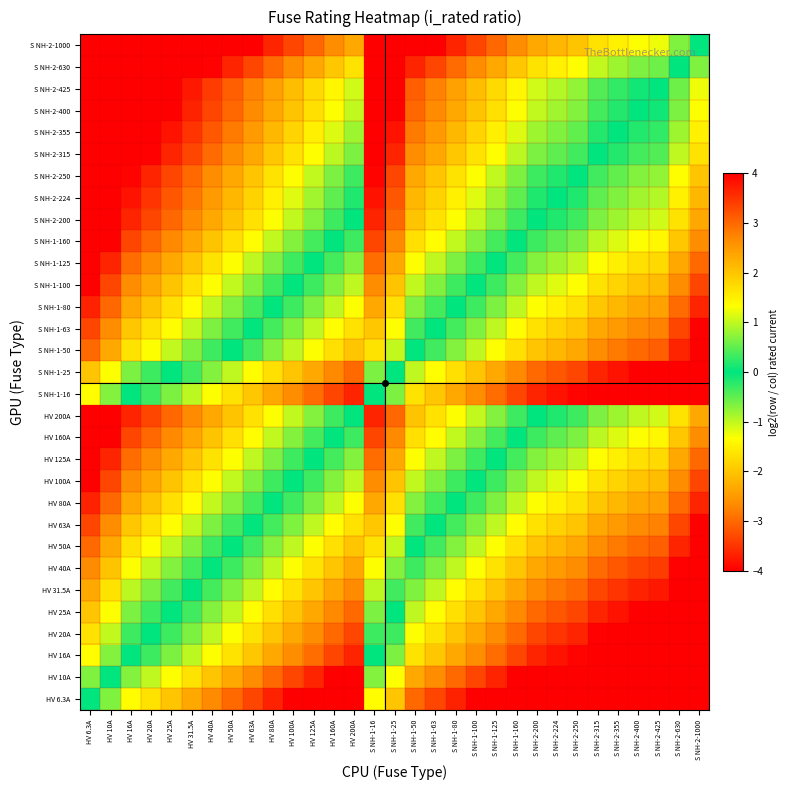

Between HV 10A and HV 6.3A, which is larger?

HV 6.3A